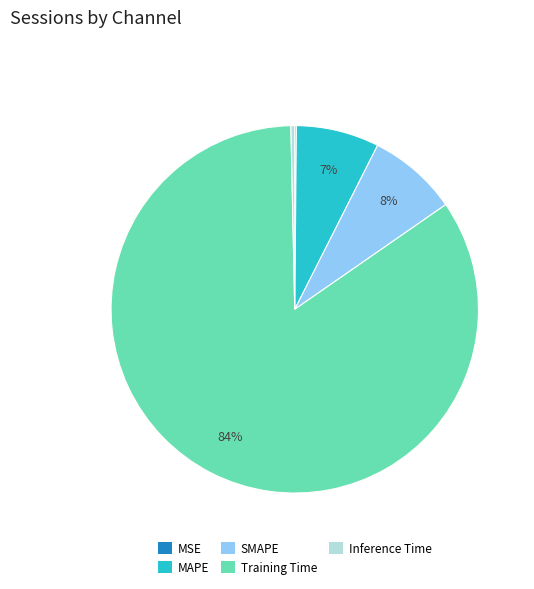

True or false: SMAPE accounts for 8% of the total.

True